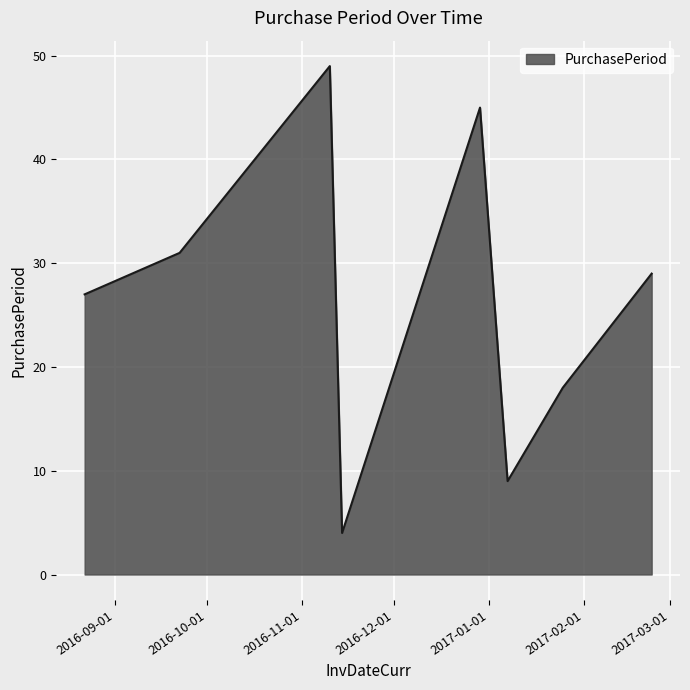

What is the maximum value shown in the chart?

49